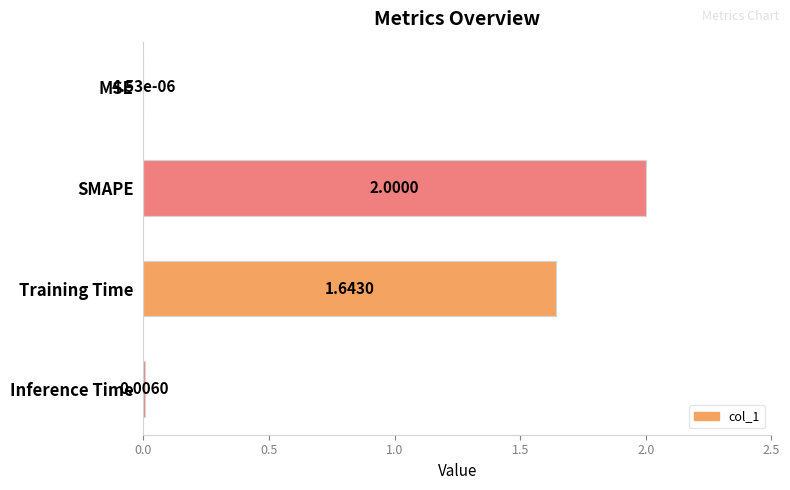

At which label is the value closest to 1?

Training Time